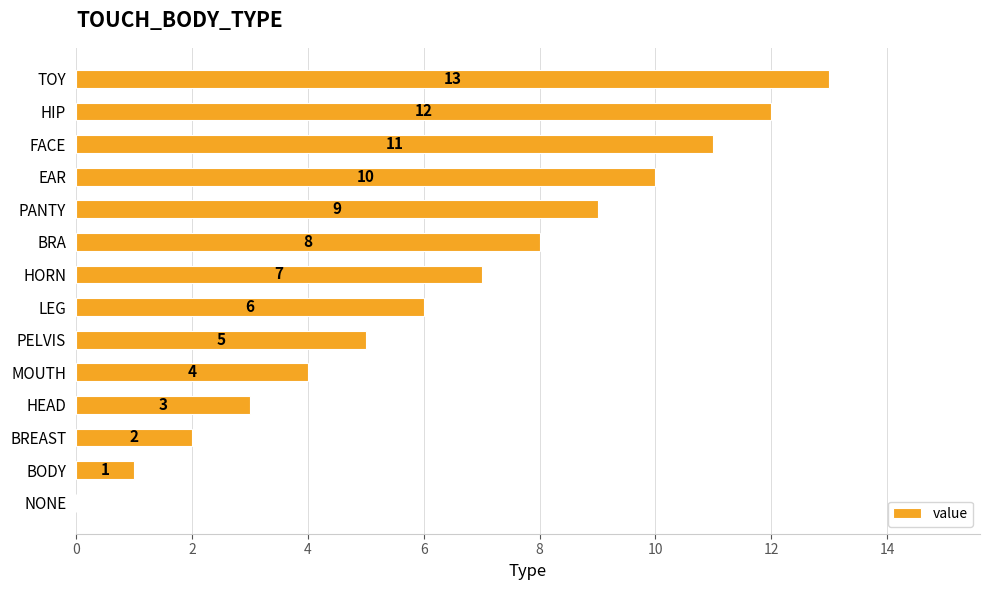

Between LEG and HORN, which is larger?

HORN